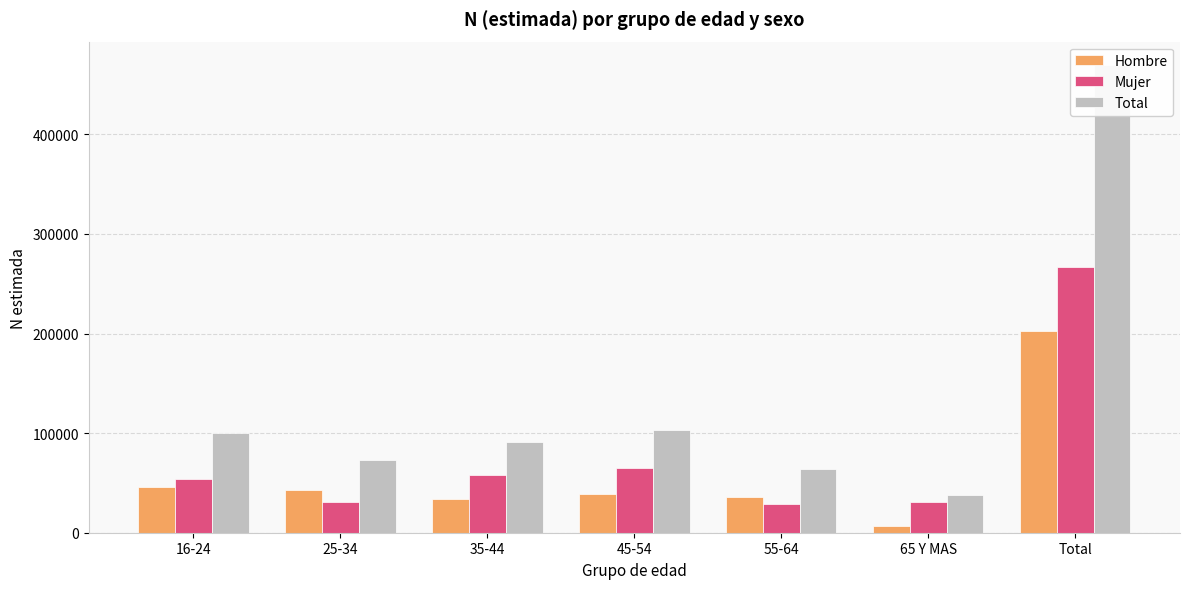

At which category is the sum across all series the highest?

Total